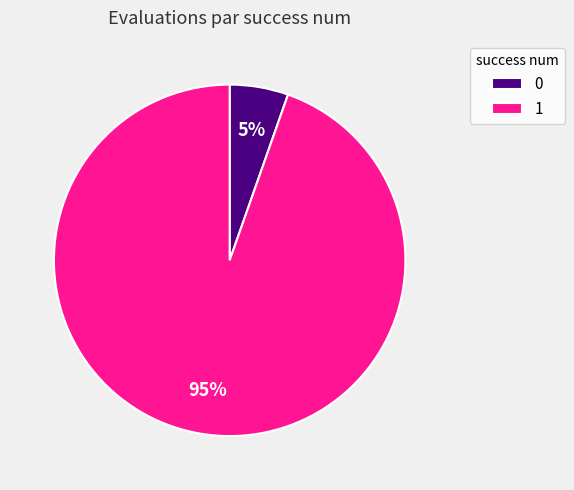

Between 1 and 0, which is larger?

1